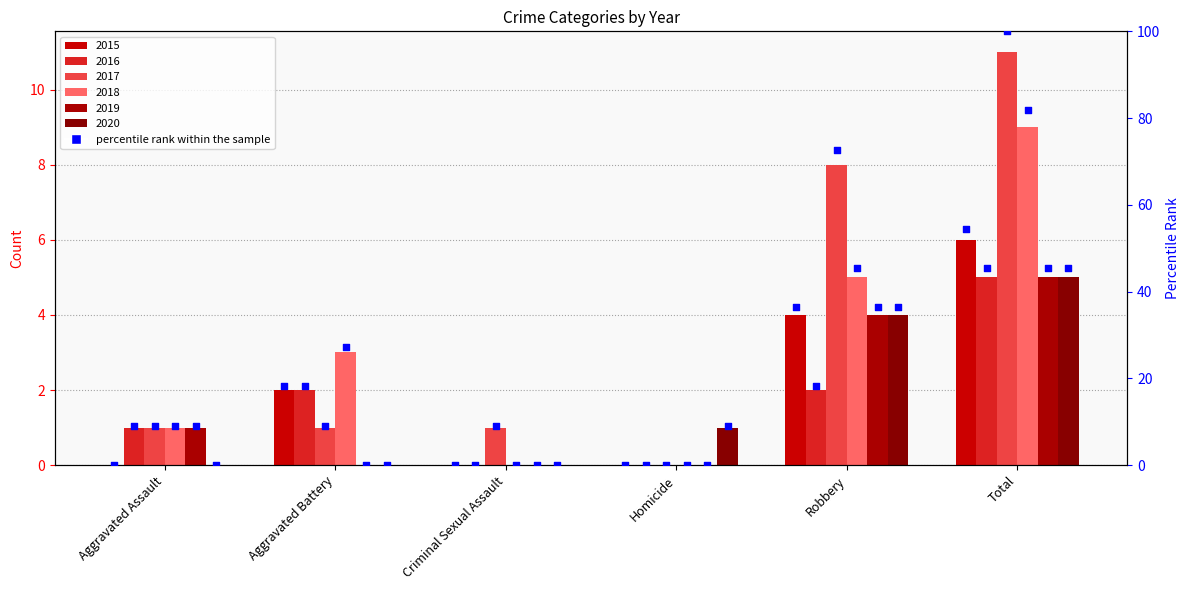

What is the change in value from Aggravated Battery to Homicide?

-18.2